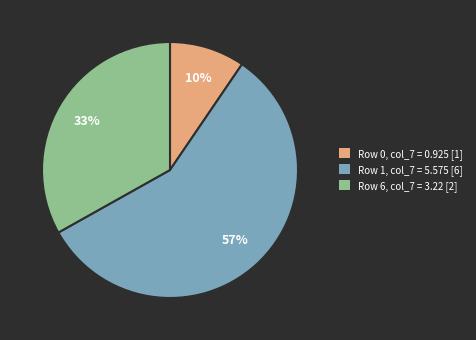

Is the sum of Row 0, col_7 = 0.925 [1] and Row 1, col_7 = 5.575 [6] greater than half?

Yes